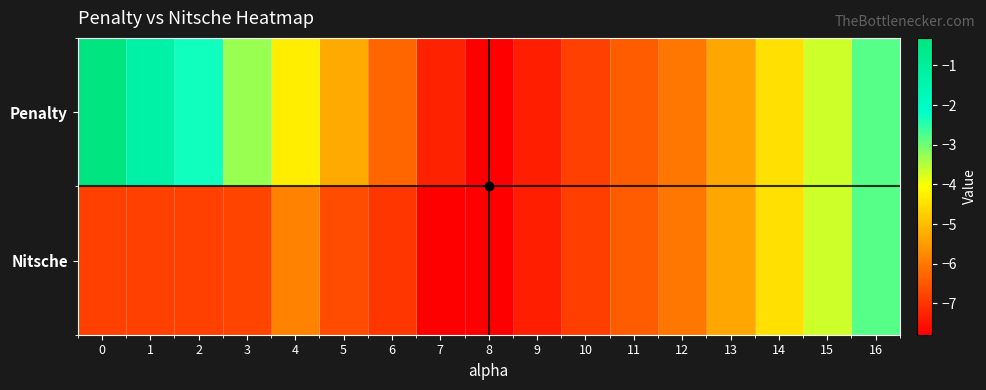

At how many categories does at least one series exceed -3?

4